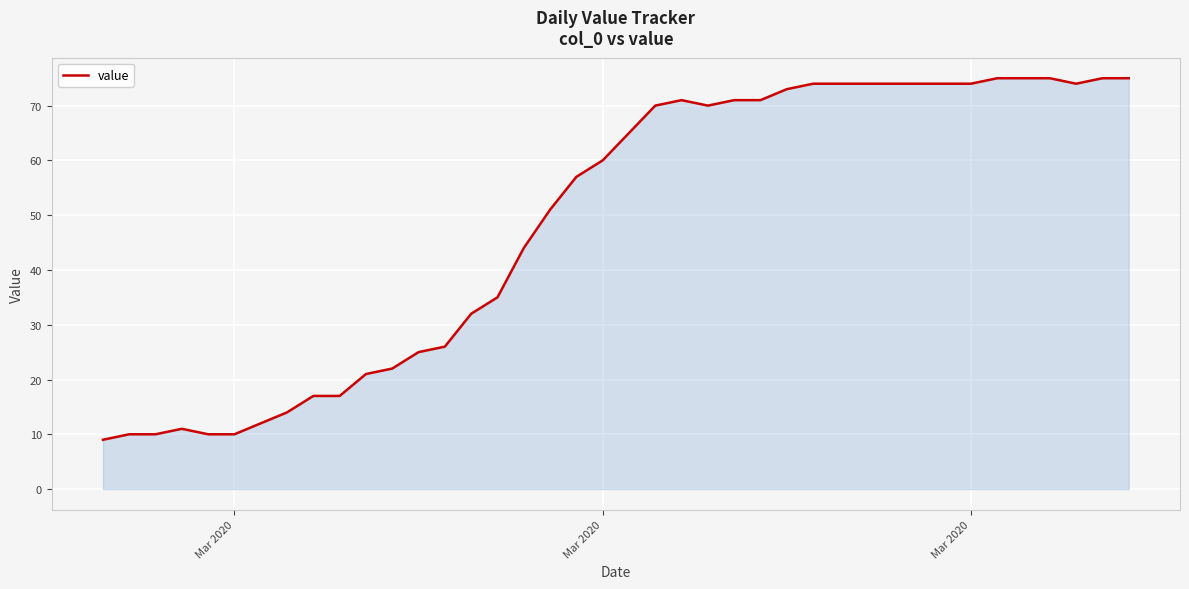

What is the average value?

49